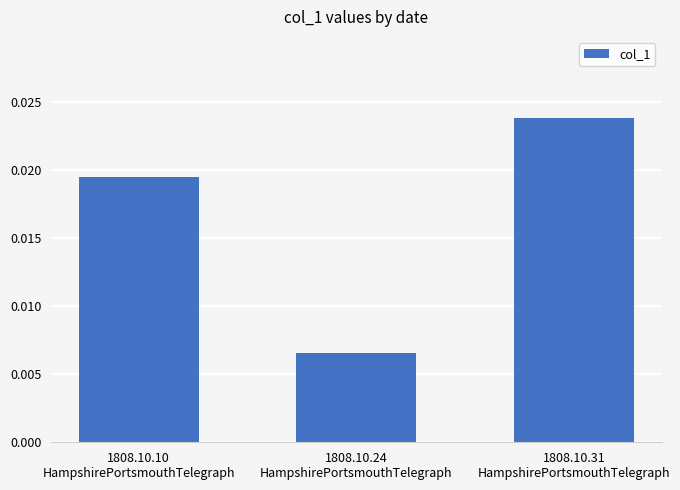

How many values are between 0 and 1?

3